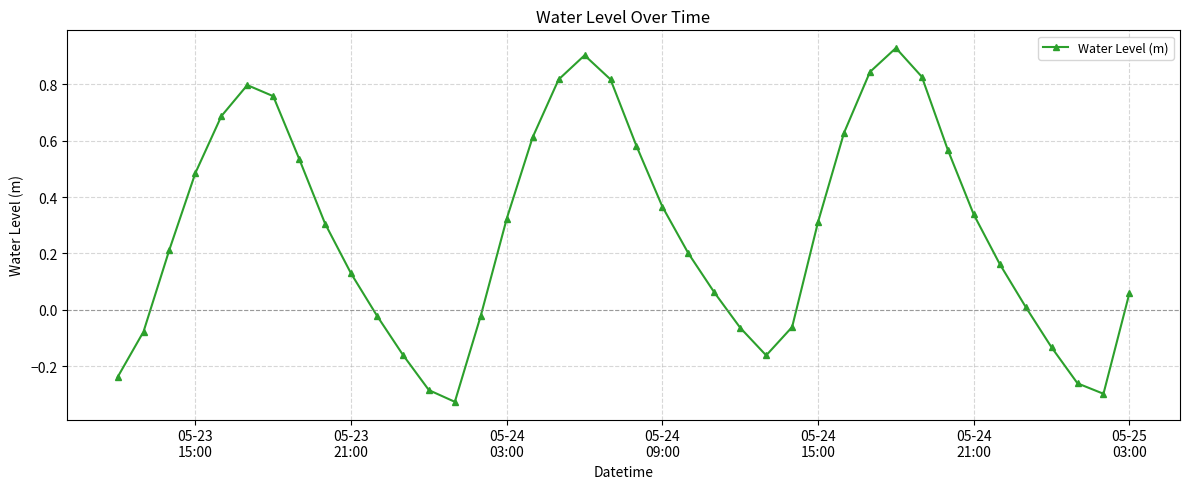

What is the difference between the maximum and minimum values?

1.3